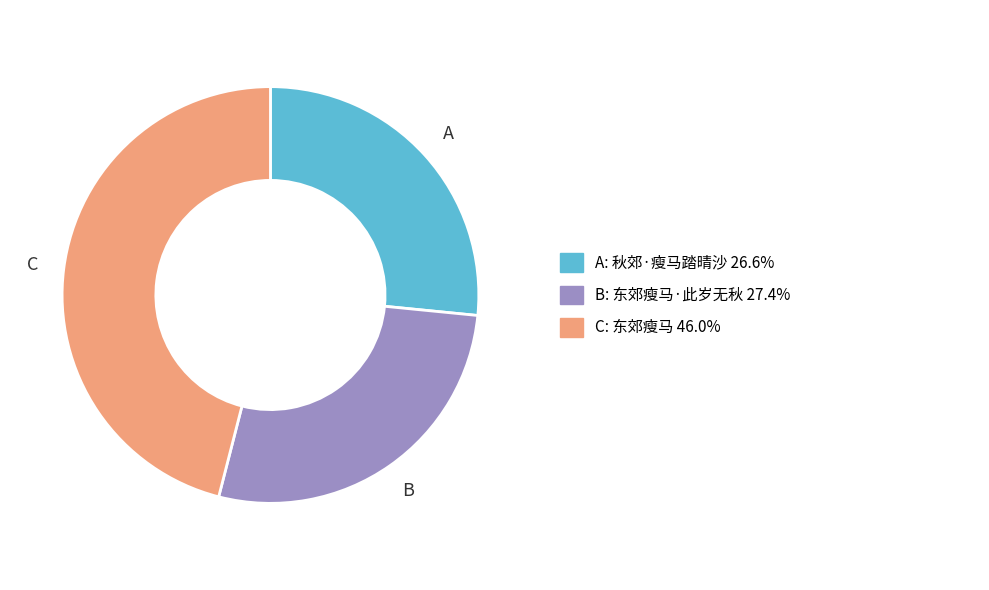

Is there a majority slice in this chart?

No